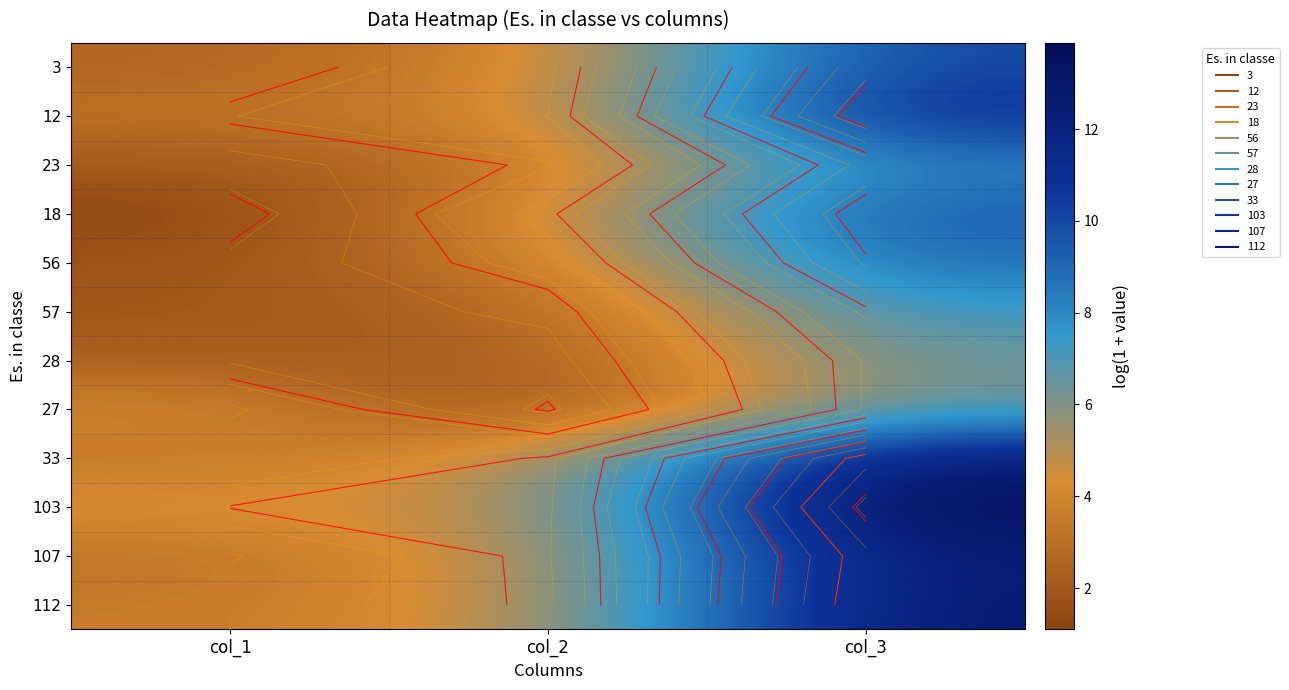

List the labels in order of 23 value, smallest first.

col_1, col_2, col_3